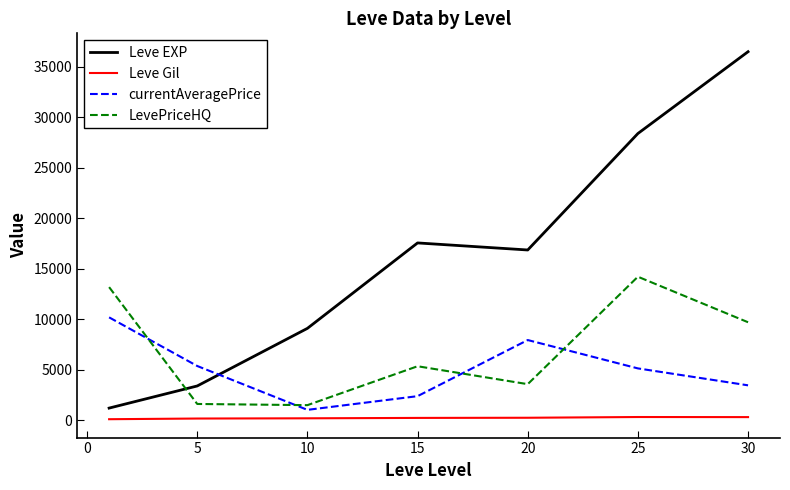

What is the difference between the second highest and second lowest values in the LevePriceHQ series?

11566.7